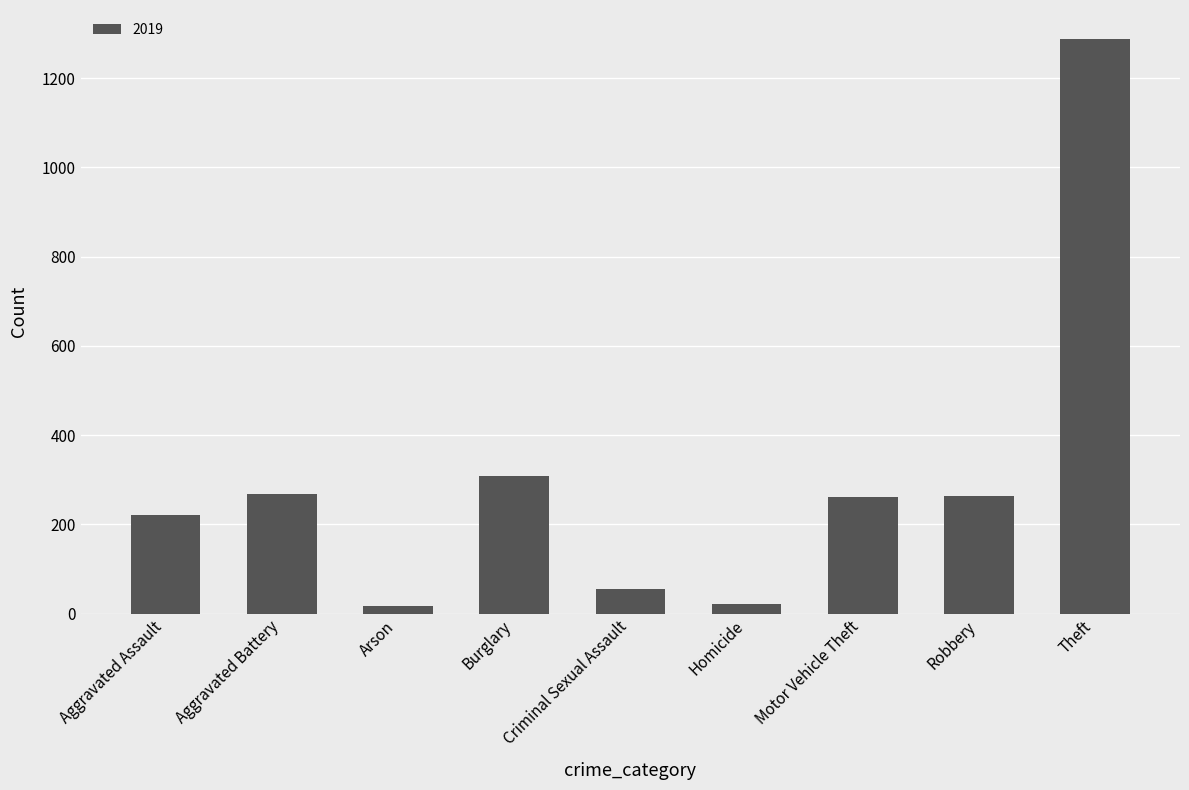

What is the label of the 3rd bar from the left?

Arson